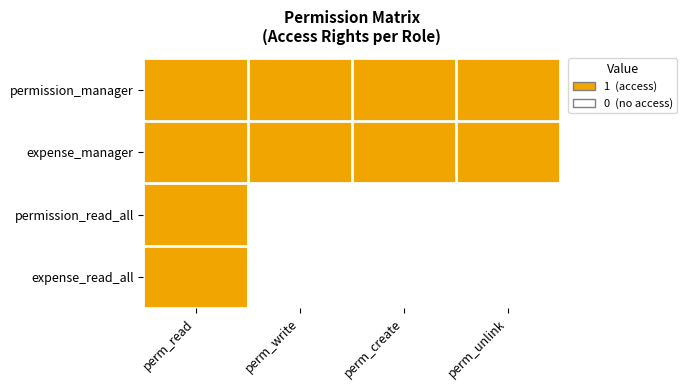

What is the total value across all series at perm_write?

2